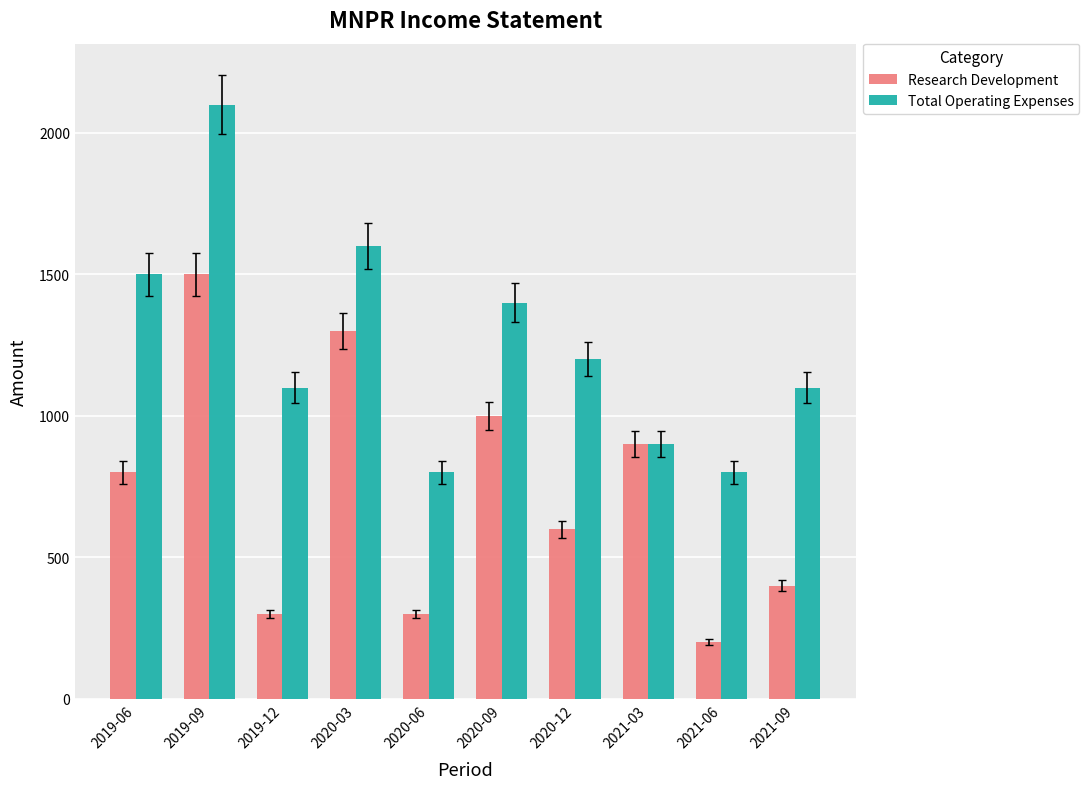

How many groups of bars are there?

10